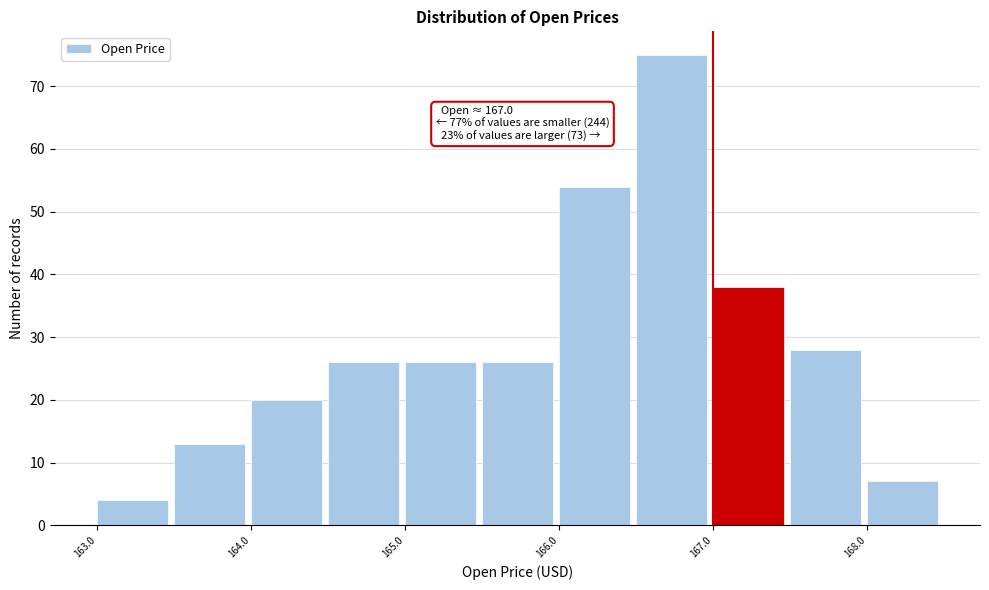

Which range on the x-axis has the tallest bar?

166.5 to 167.0